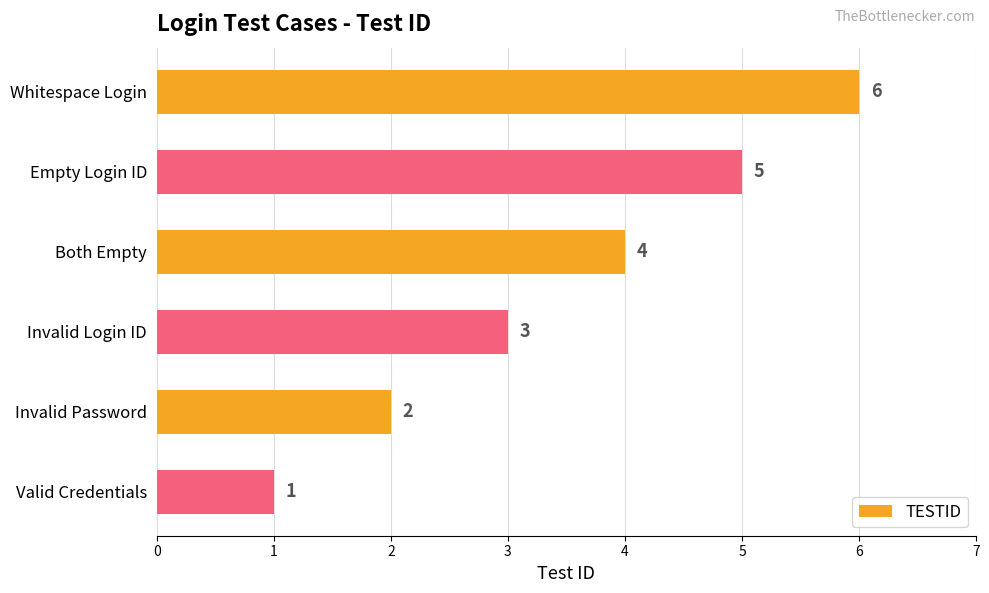

Between Valid Credentials and Invalid Password, which is larger?

Invalid Password